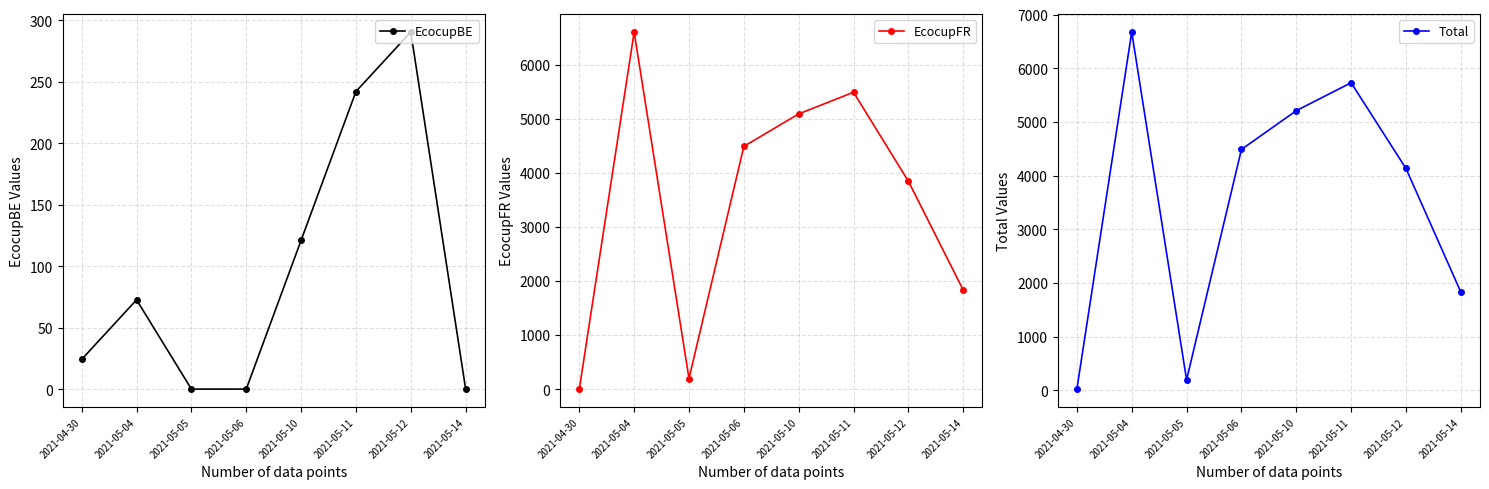

What is the difference between the EcocupBE values at 2021-05-04 and 2021-05-06?

72.6